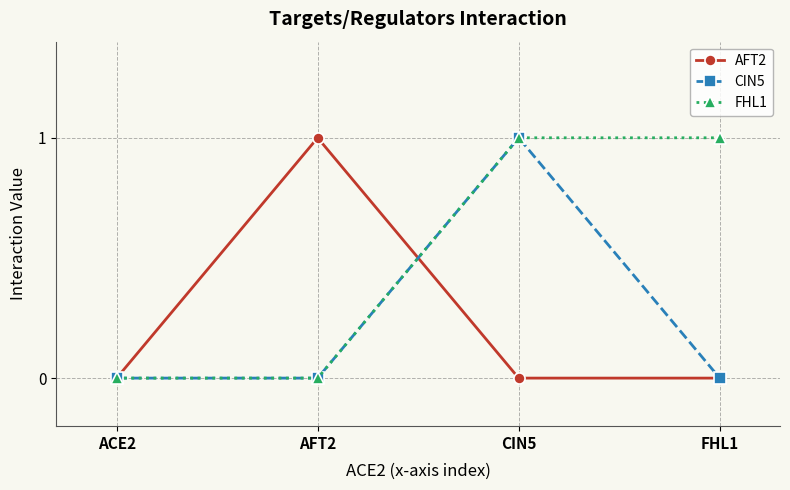

What is the maximum value for FHL1?

1